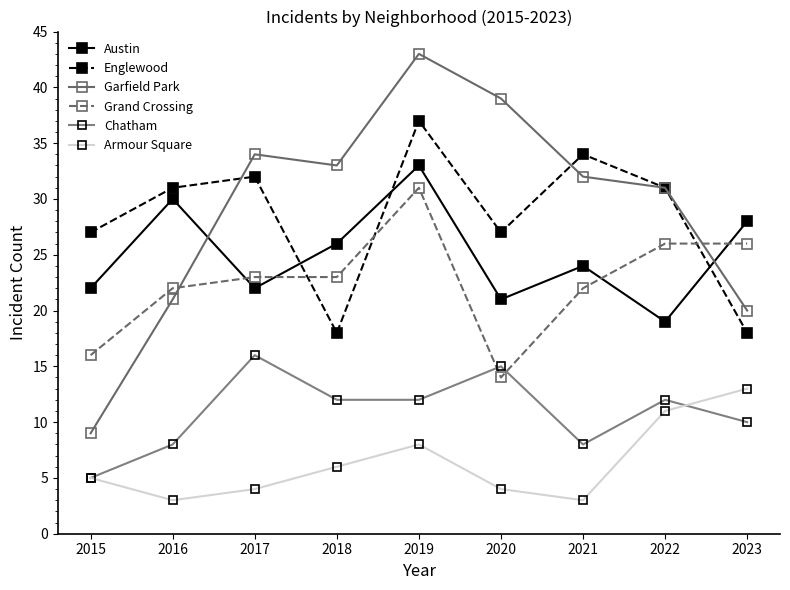

At 2019, list the series in order from largest to smallest.

Garfield Park, Englewood, Austin, Grand Crossing, Chatham, Armour Square